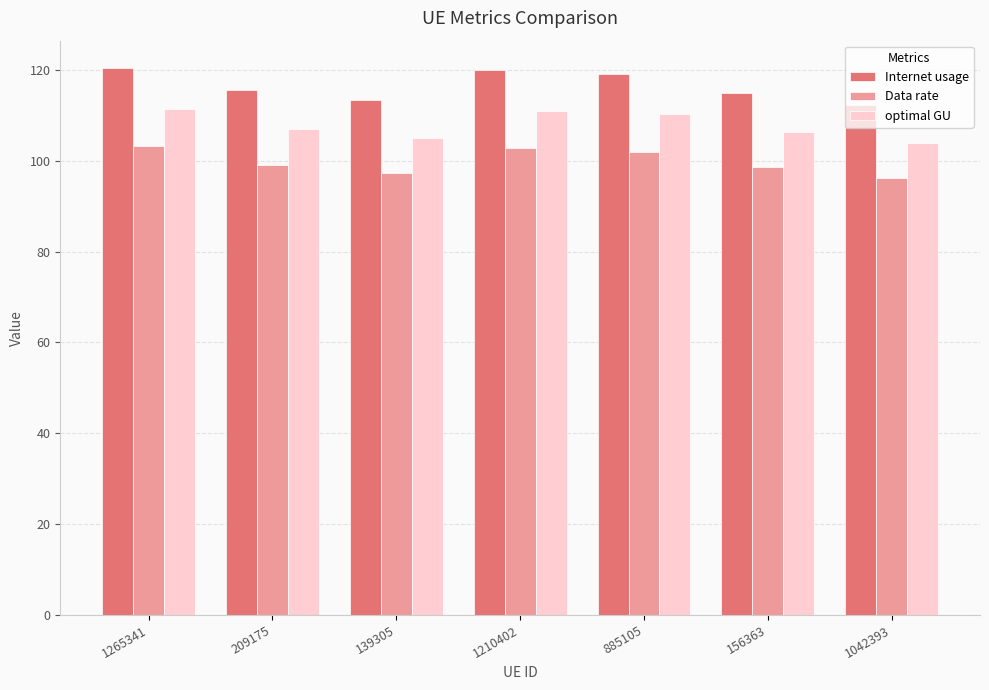

Is it true that Data rate equals 98.5 at 156363?

True